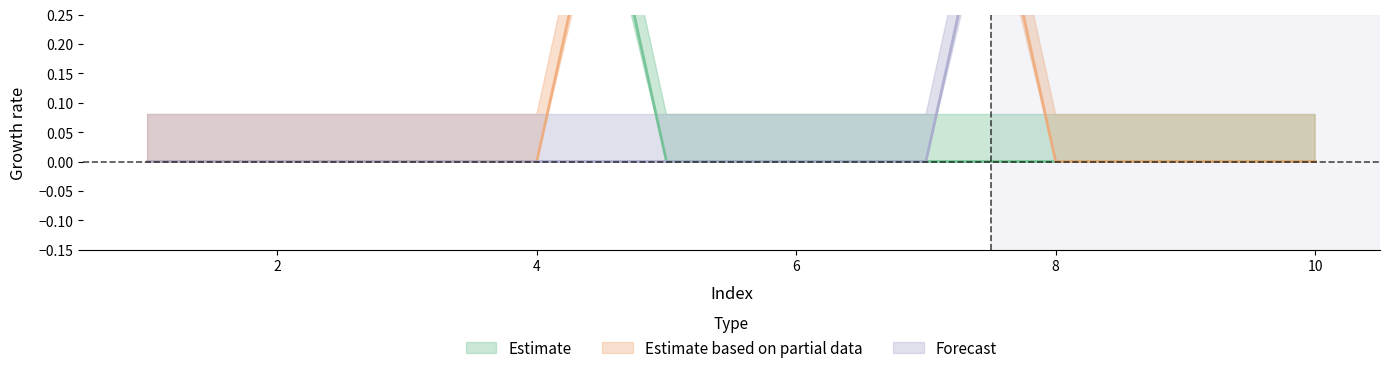

How many 2 values are between 0 and 1?

10